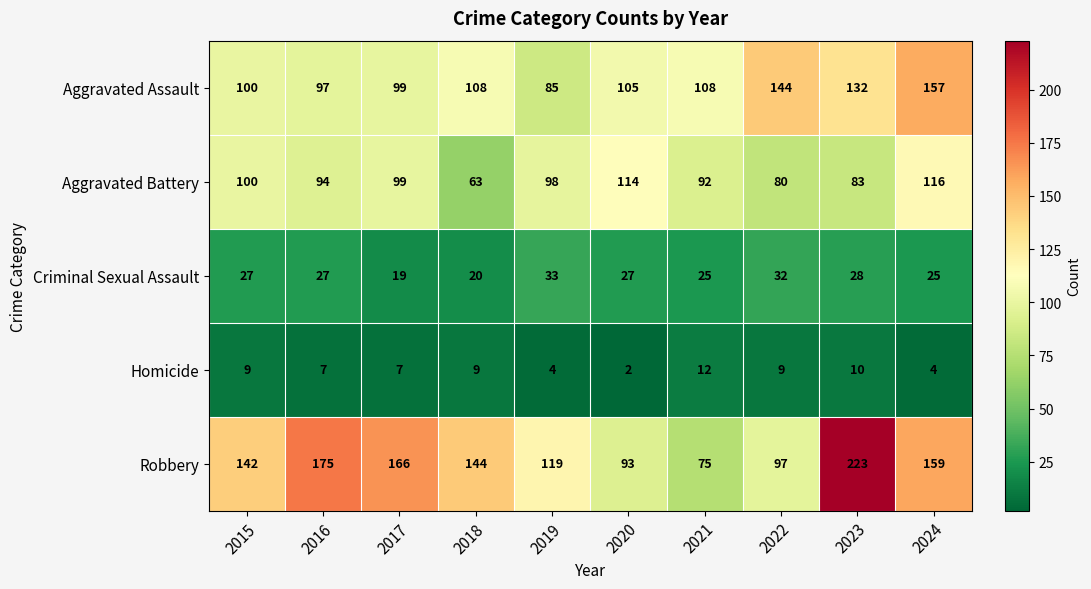

What is the sum of the Robbery values at 2020 and 2016?

268